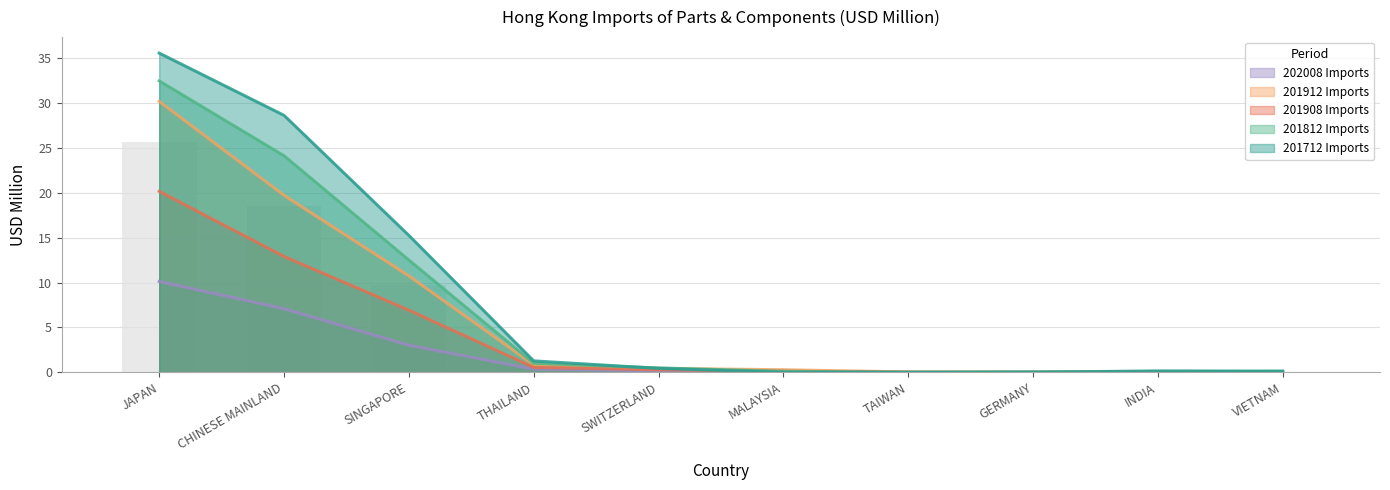

Where is 202008 Imports nearest to the value 5?

SINGAPORE